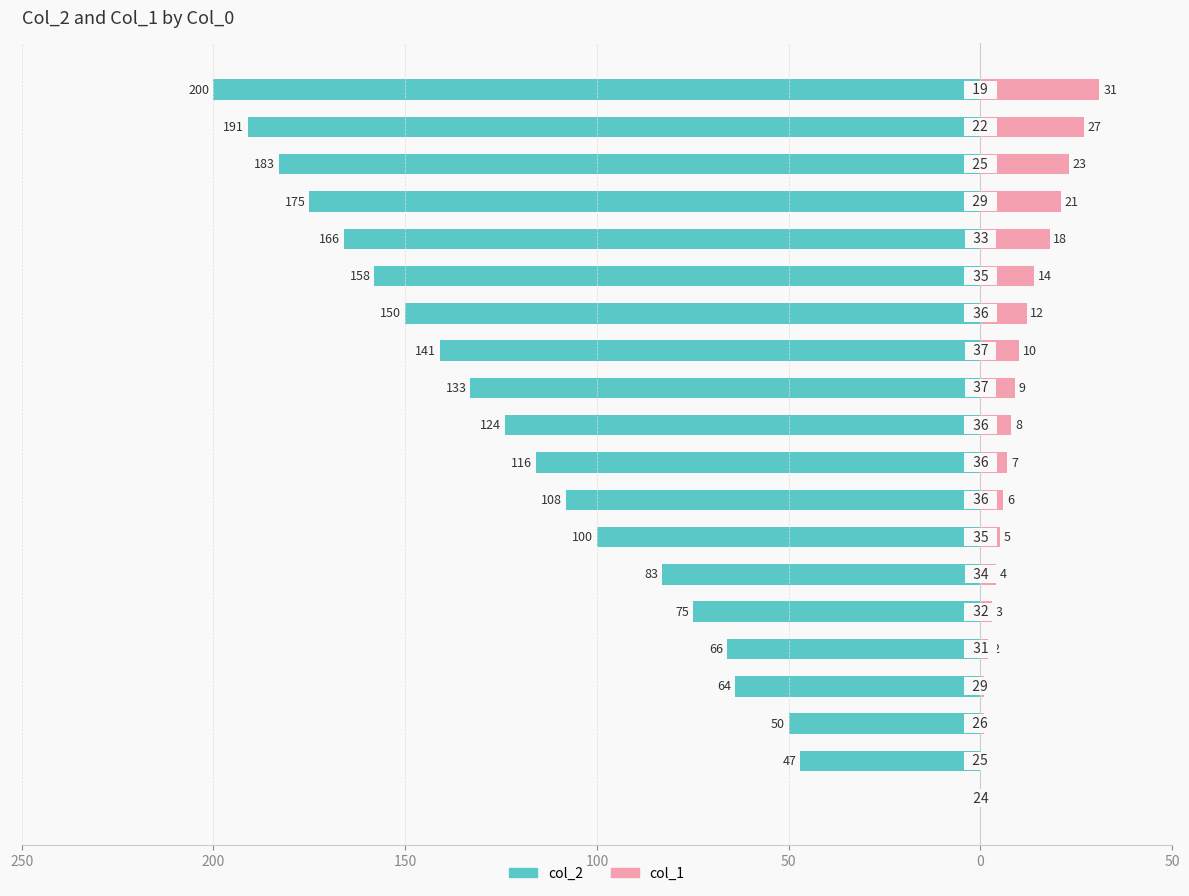

The col_2 series shows -18 at 50. True or false?

False